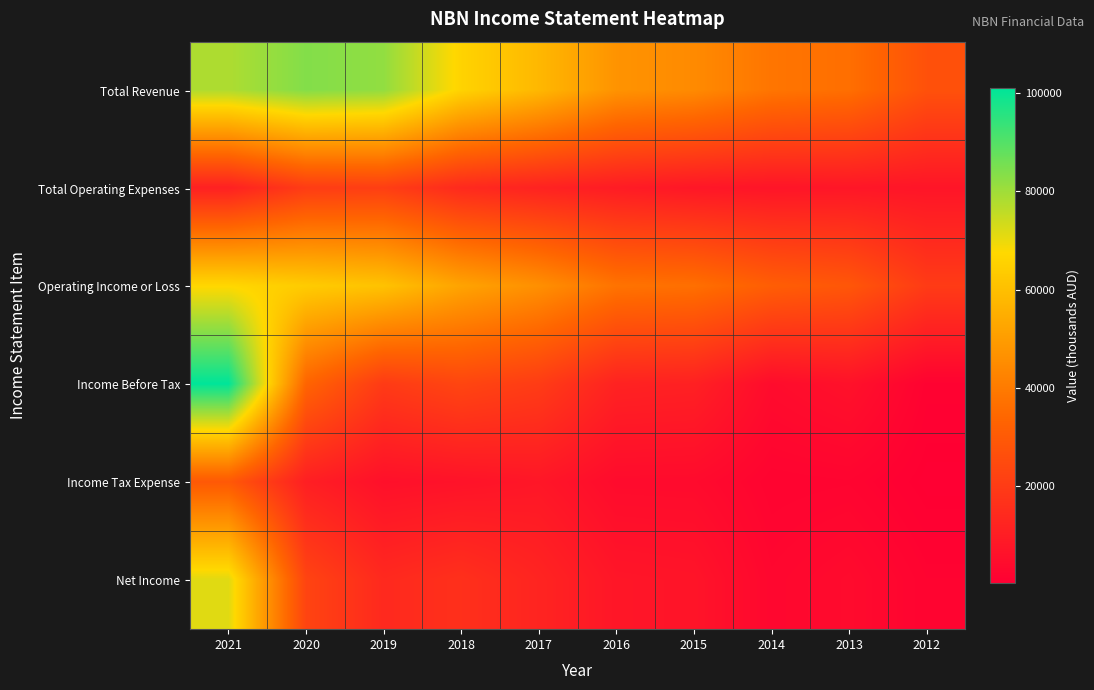

Reading right to left, list all the values displayed in this chart.

Total Revenue: 2012=27000	2013=36500	2014=38400	2015=44600	2016=47200	2017=57900	2018=65900	2019=81800	2020=83700	2021=78100
Total Operating Expenses: 2012=7300	2013=7700	2014=7200	2015=7900	2016=9500	2017=11700	2018=14000	2019=20800	2020=20000	2021=11000
Operating Income or Loss: 2012=19800	2013=28800	2014=31200	2015=36700	2016=37800	2017=46200	2018=51900	2019=61000	2020=63700	2021=67100
Income Before Tax: 2012=1200	2013=6200	2014=4300	2015=11100	2016=11700	2017=20100	2018=23200	2019=19600	2020=33300	2021=101100
Income Tax Expense: 2012=200	2013=1900	2014=1600	2015=4000	2016=4100	2017=7800	2018=6500	2019=5700	2020=10500	2021=29600
Net Income: 2012=1600	2013=4100	2014=2700	2015=7100	2016=7600	2017=12300	2018=16200	2019=13900	2020=22700	2021=71500